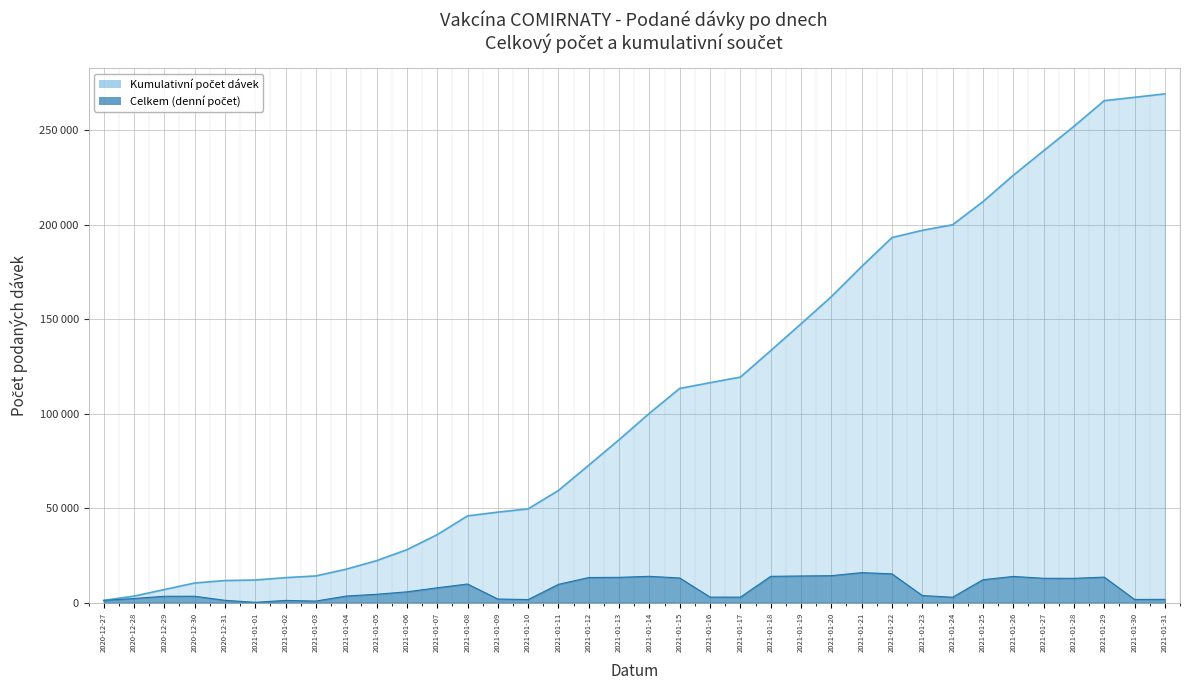

Where is the first local minimum?

2021-01-01